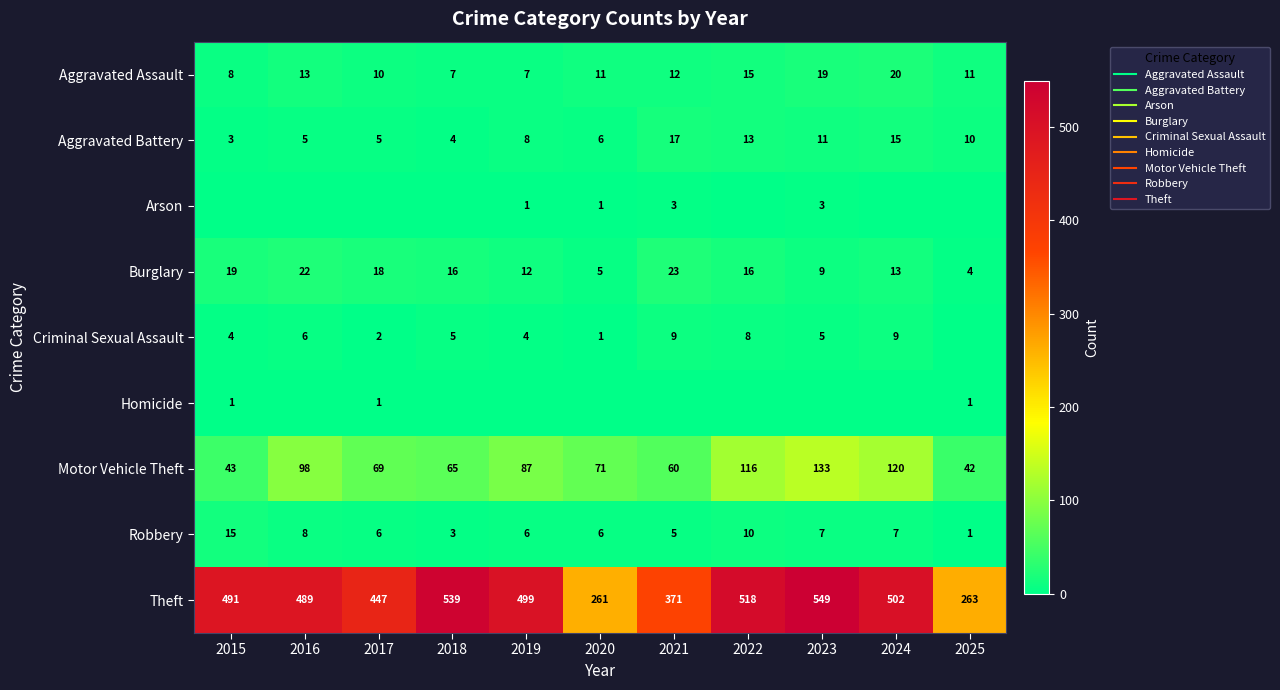

Where is Aggravated Battery nearest to the value 10?

2025